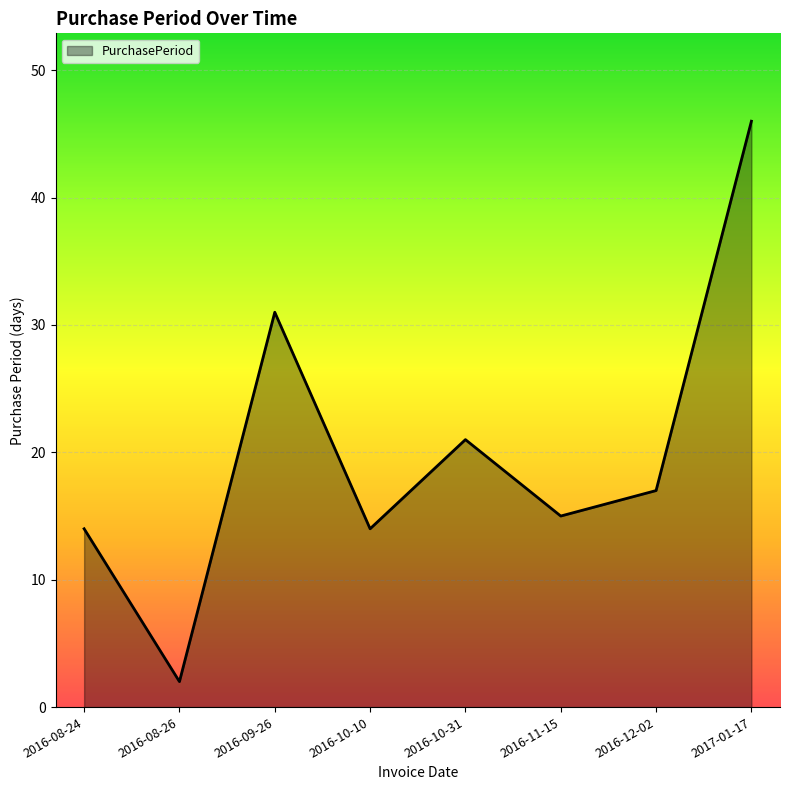

What is the difference between the values at 2016-11-15 and 2016-12-02?

2